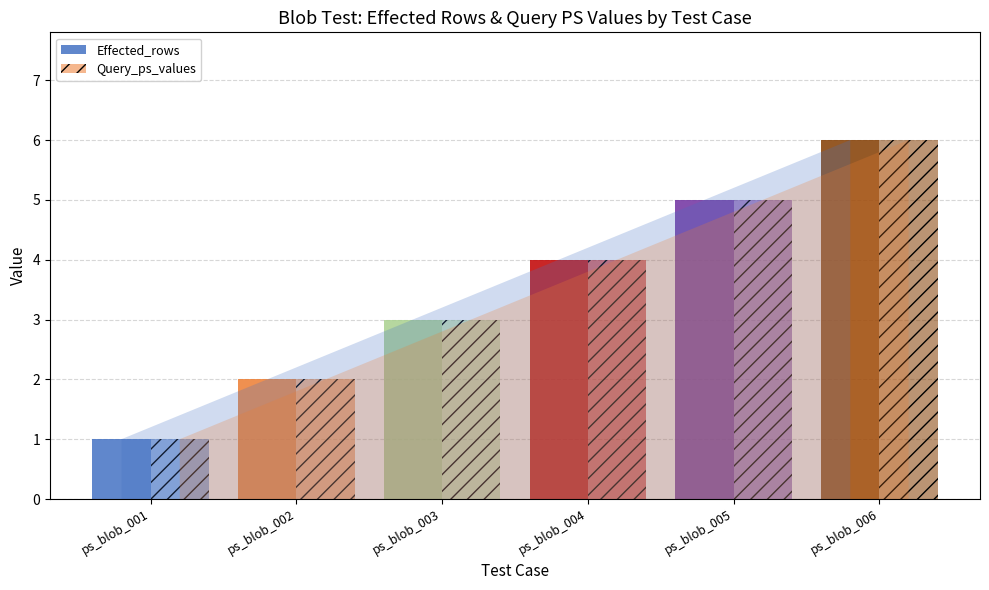

The value of Effected_rows at ps_blob_004 is 4. True or false?

True